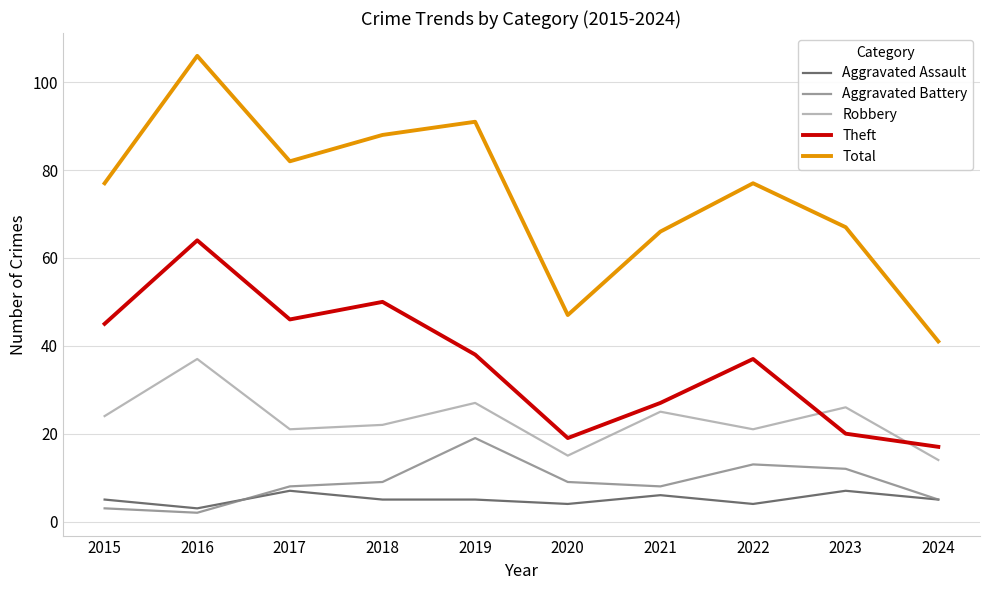

Which series changed the most between 2019 and 2020?

Total